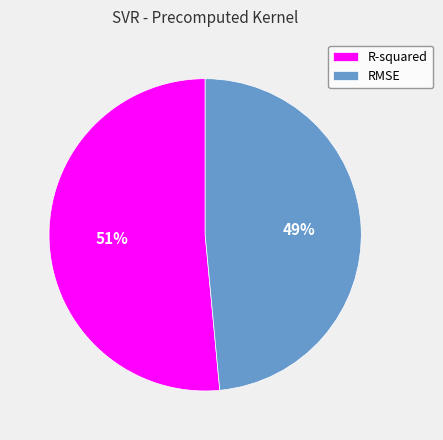

How many segments does this pie chart have?

2